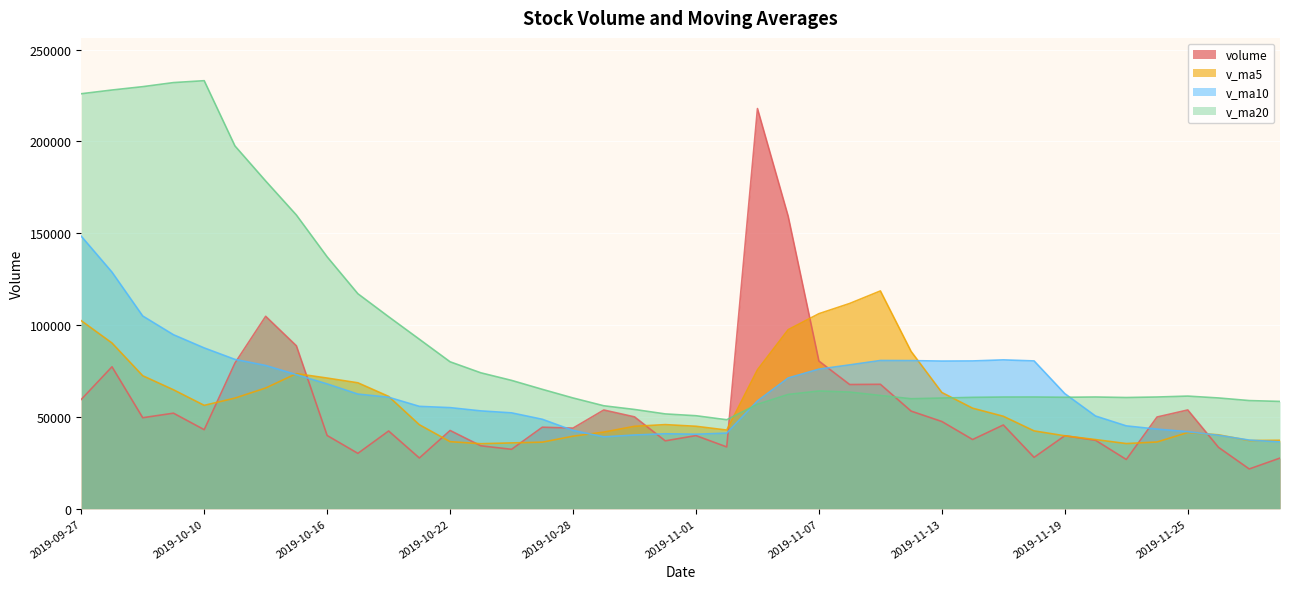

Rank the series at 2019-10-21 from lowest to highest value.

volume, v_ma5, v_ma10, v_ma20